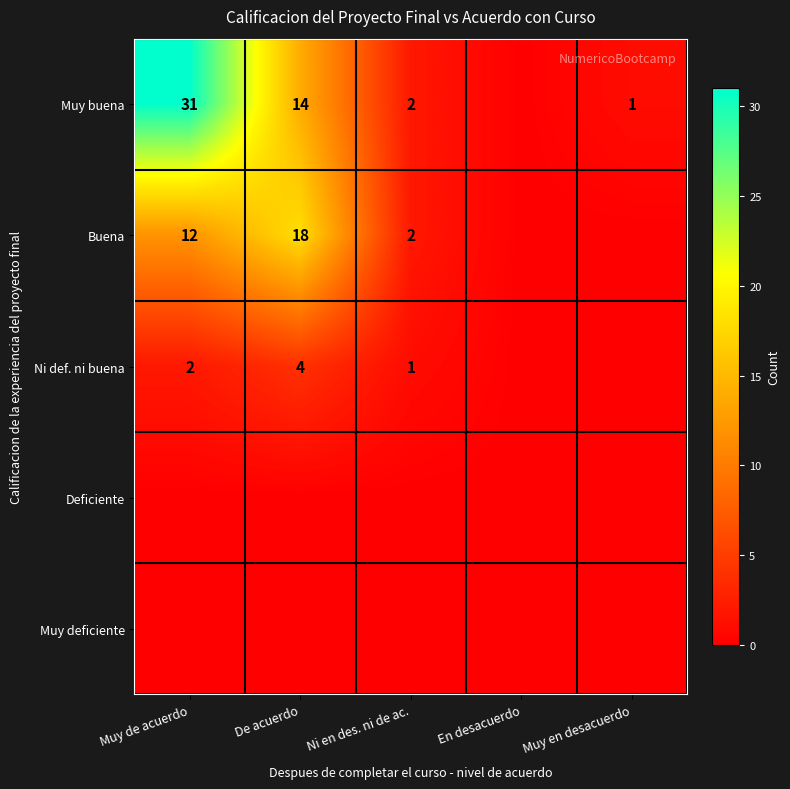

The value of Buena at Ni en des. ni de ac. is 1. True or false?

False